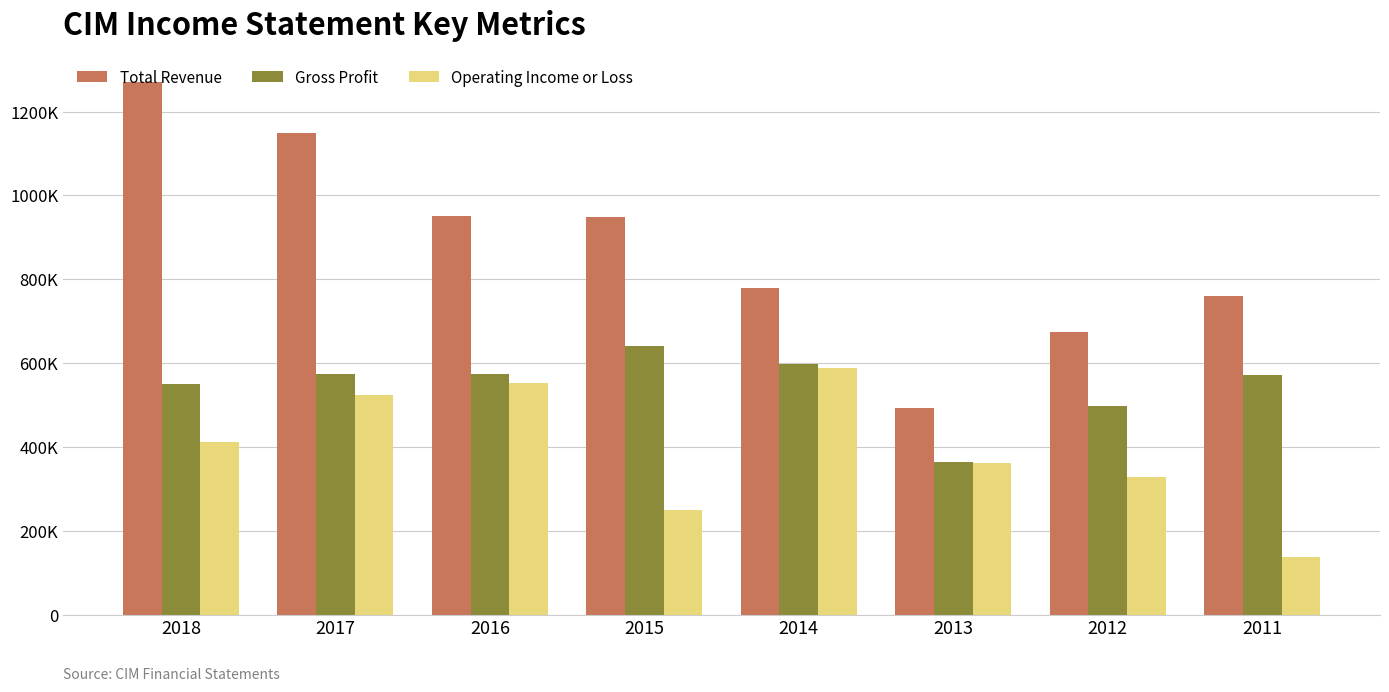

Rank the series by their average value, from lowest to highest.

Operating Income or Loss, Gross Profit, Total Revenue